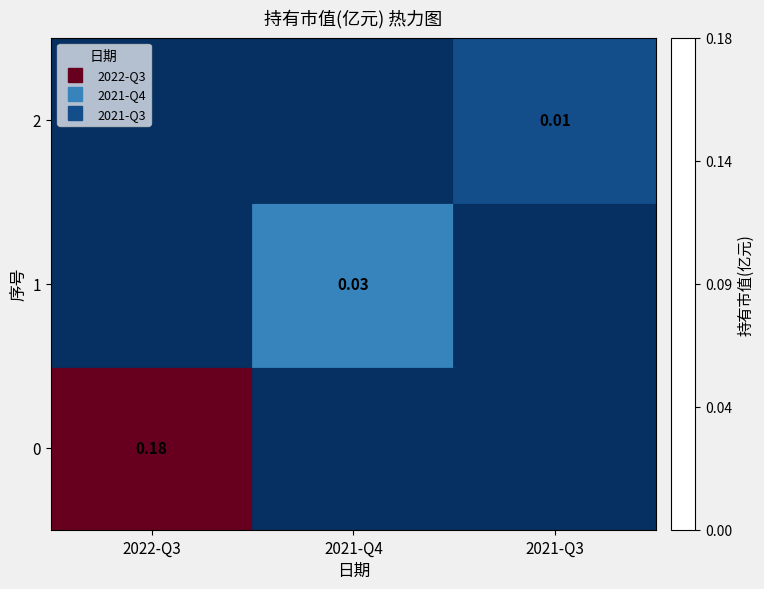

The value of 0 at 2021-Q4 is 0.0. True or false?

True